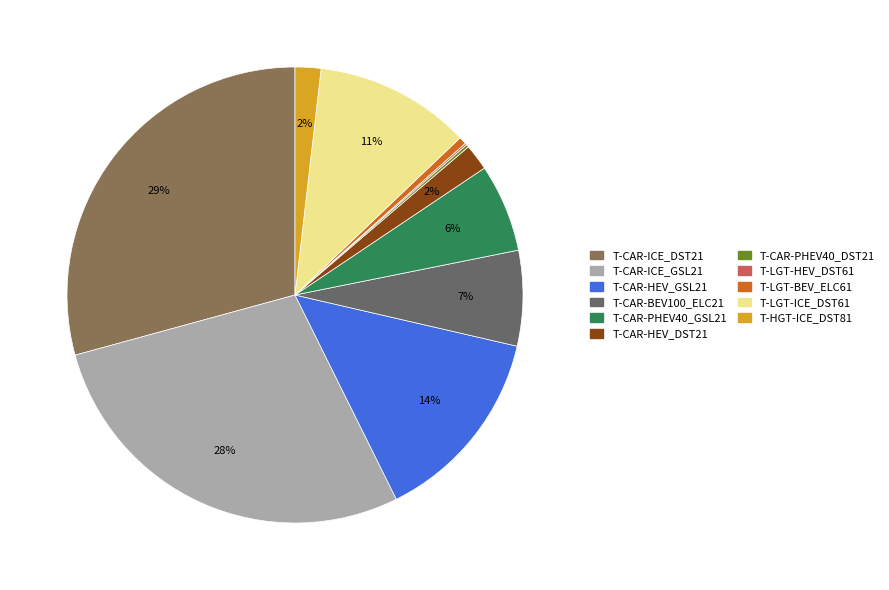

To the nearest percent, what is the difference between the T-LGT-BEV_ELC61 and T-CAR-BEV100_ELC21 slice percentages?

6%